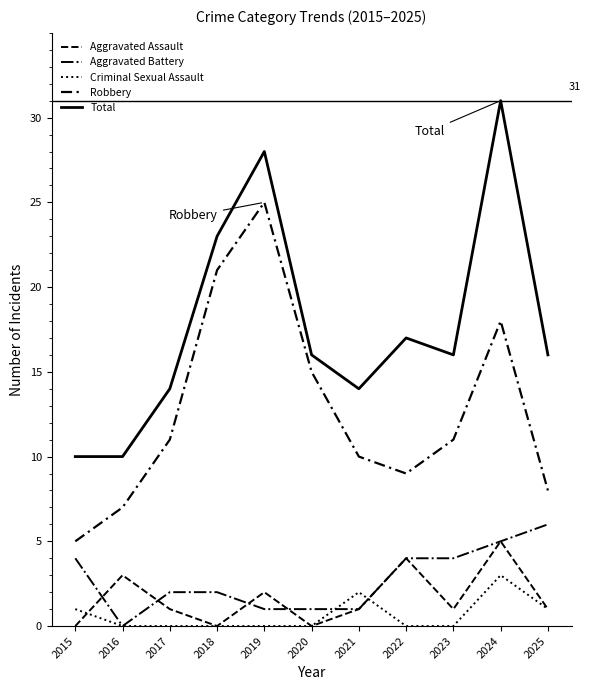

Does the chart have visible grid lines?

No